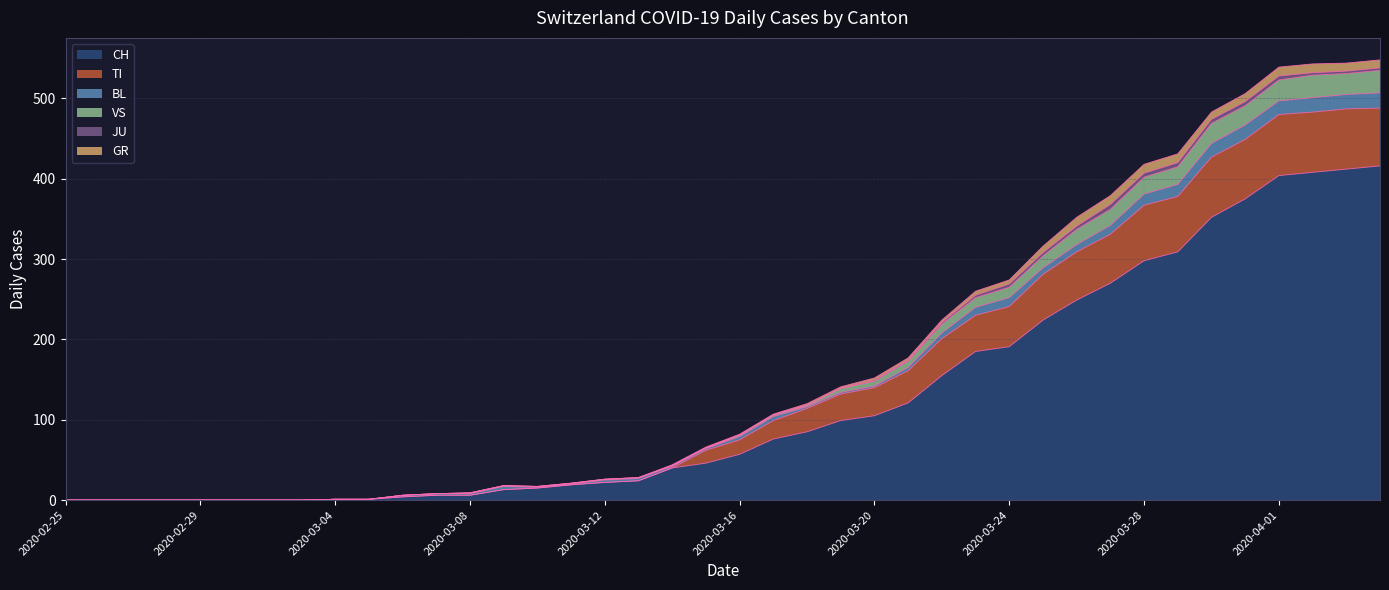

How many positive values does the VS series have?

32